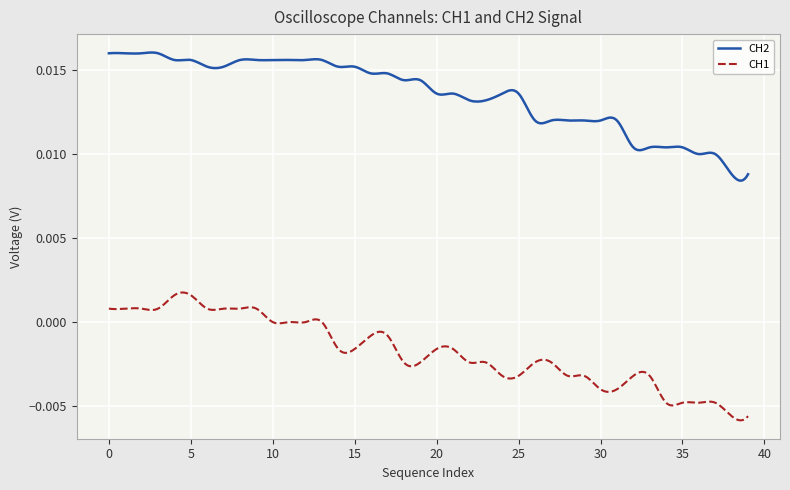

Rank the series by their average value, from lowest to highest.

CH1, CH2